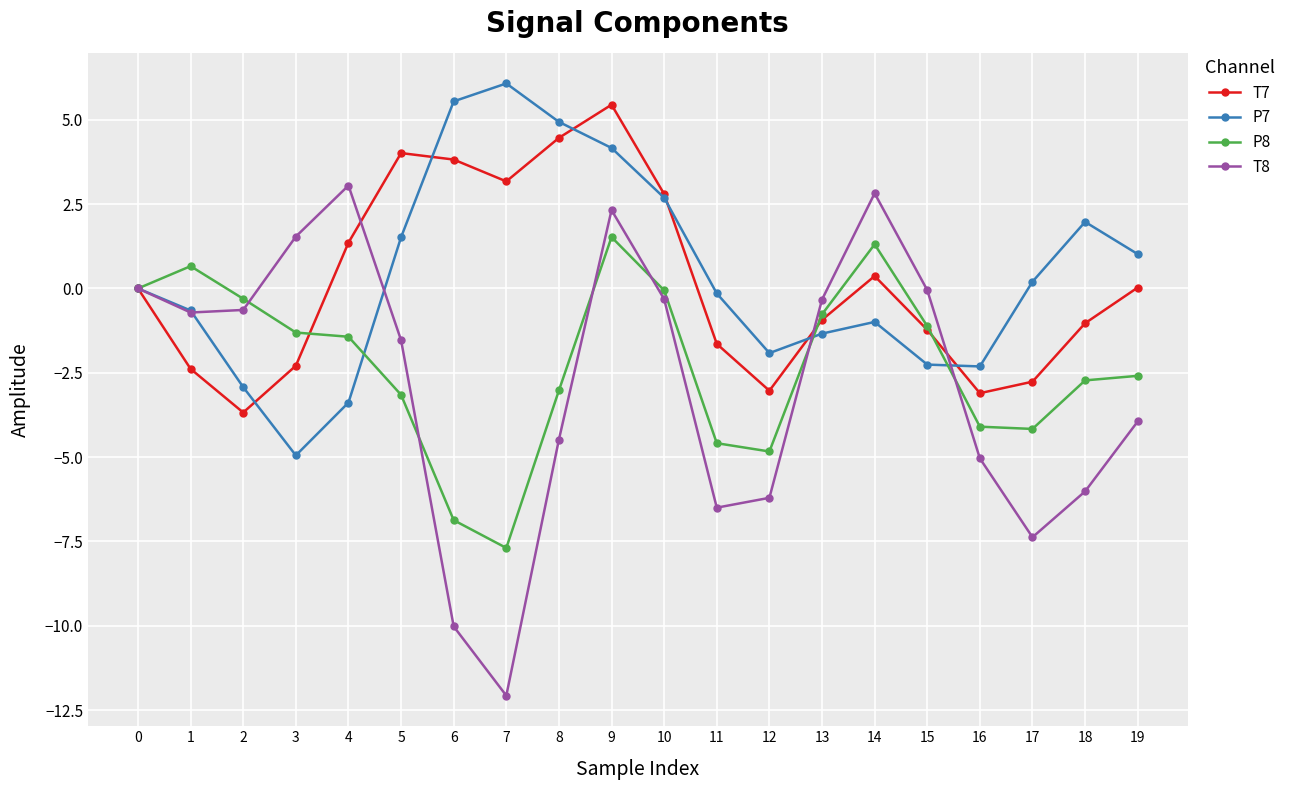

Read the T7 value at 16.

-3.1